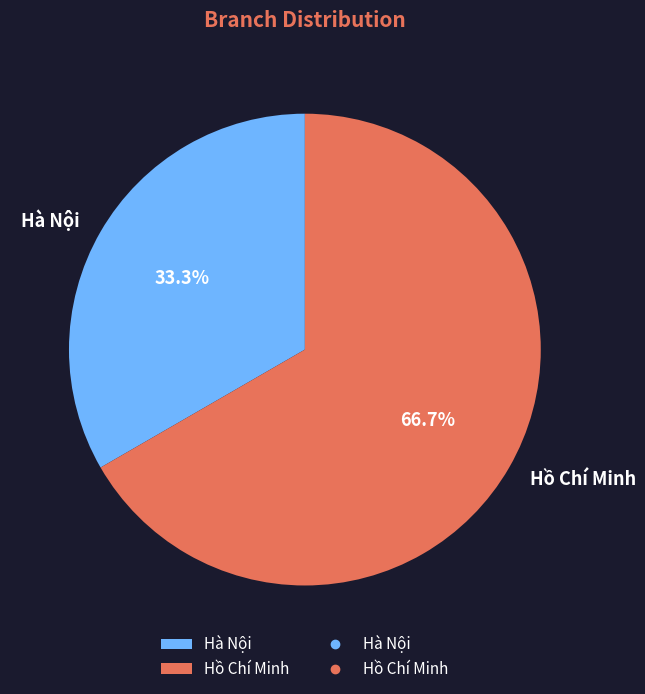

To the nearest percent, what portion does Hà Nội represent?

33%